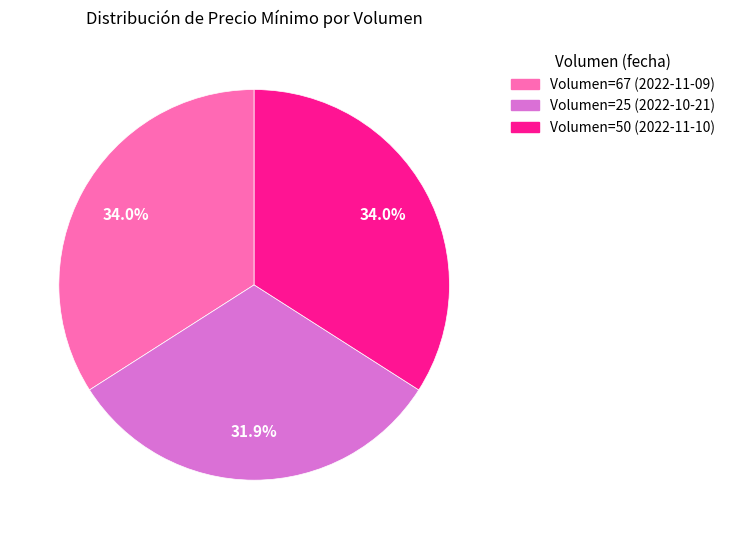

Is there a majority slice in this chart?

No